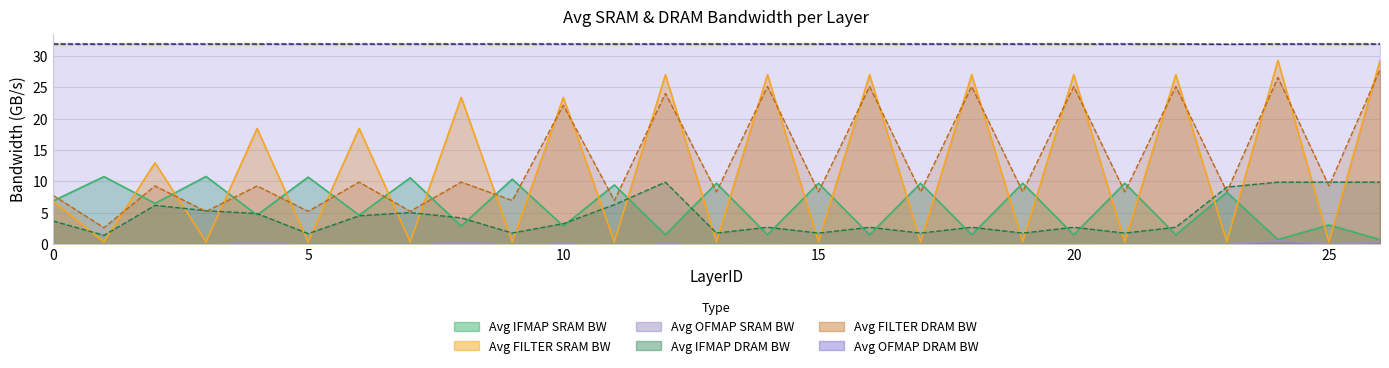

The value of Avg OFMAP SRAM BW at 13 is 0.0. True or false?

True